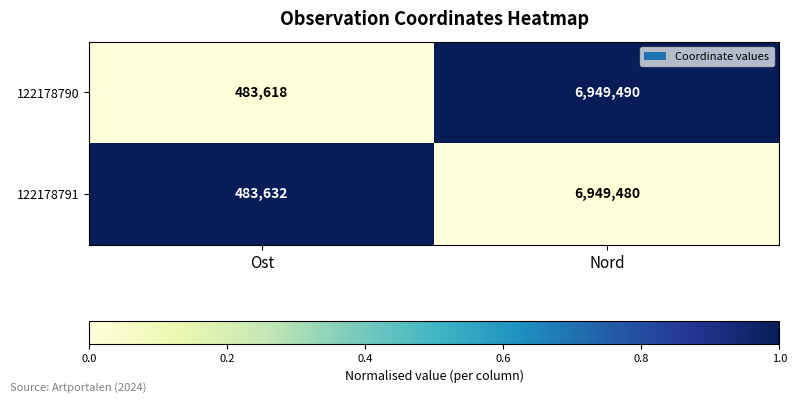

At Nord, list the series in order from largest to smallest.

122178790, 122178791